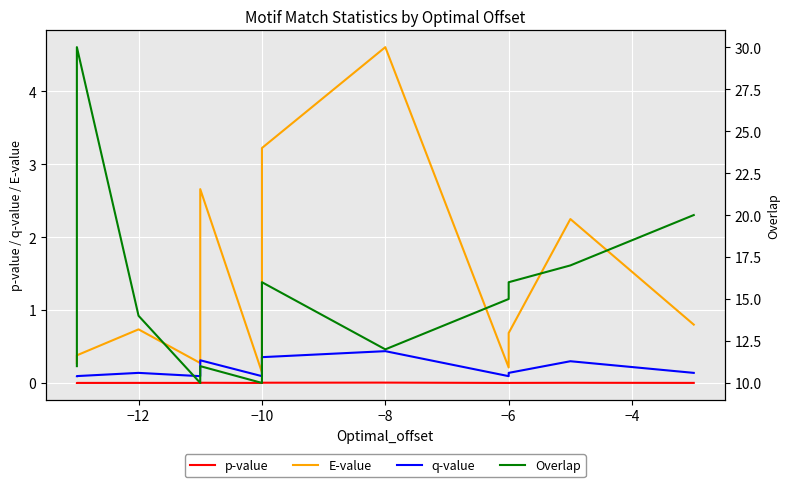

What are all the series names shown in the legend?

p-value, E-value, q-value, Overlap